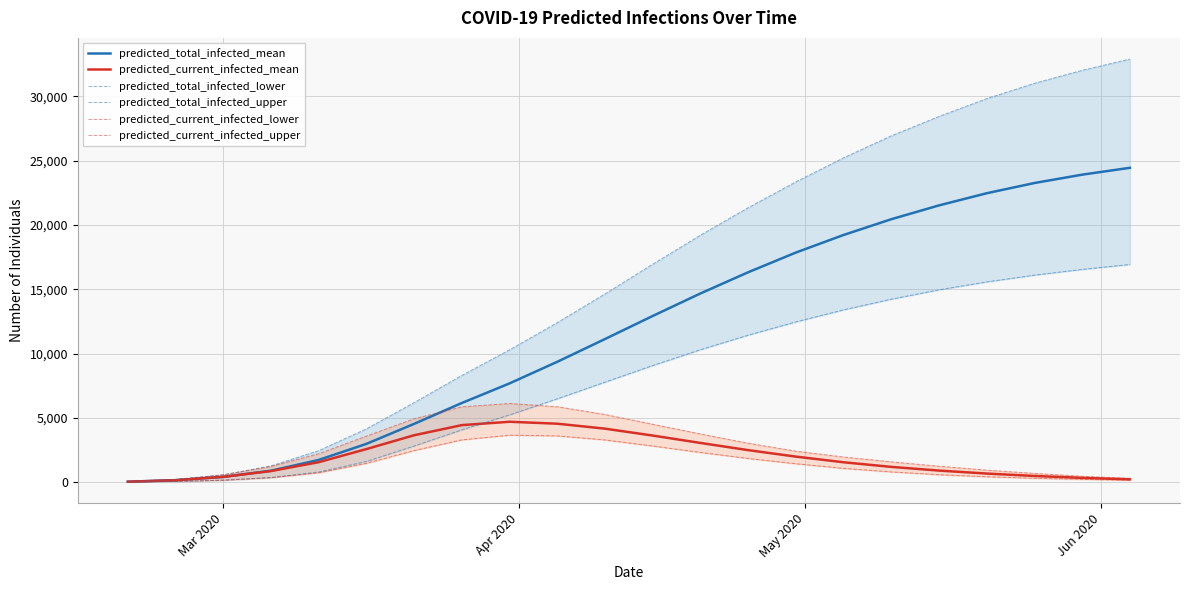

True or false: predicted_total_infected_mean and predicted_total_infected_upper cross at least once.

False